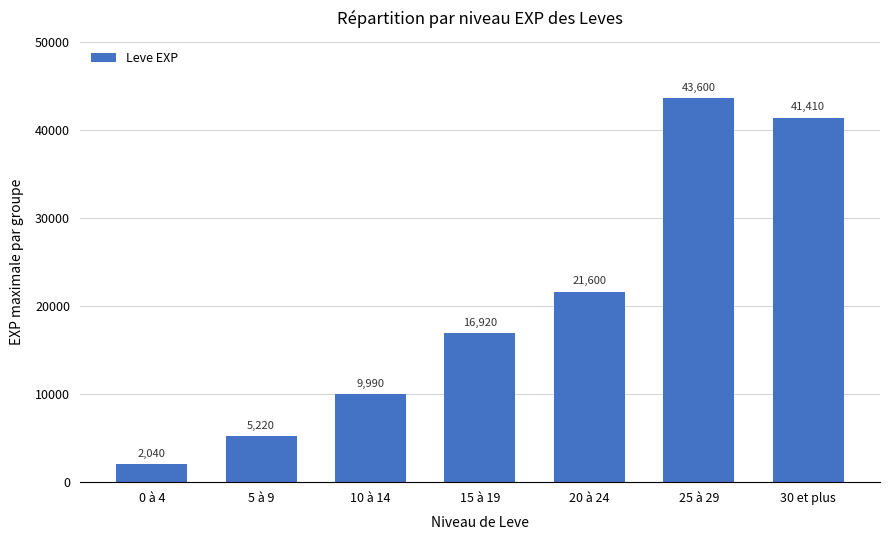

Rank the categories by value from lowest to highest.

0 à 4, 5 à 9, 10 à 14, 15 à 19, 20 à 24, 30 et plus, 25 à 29